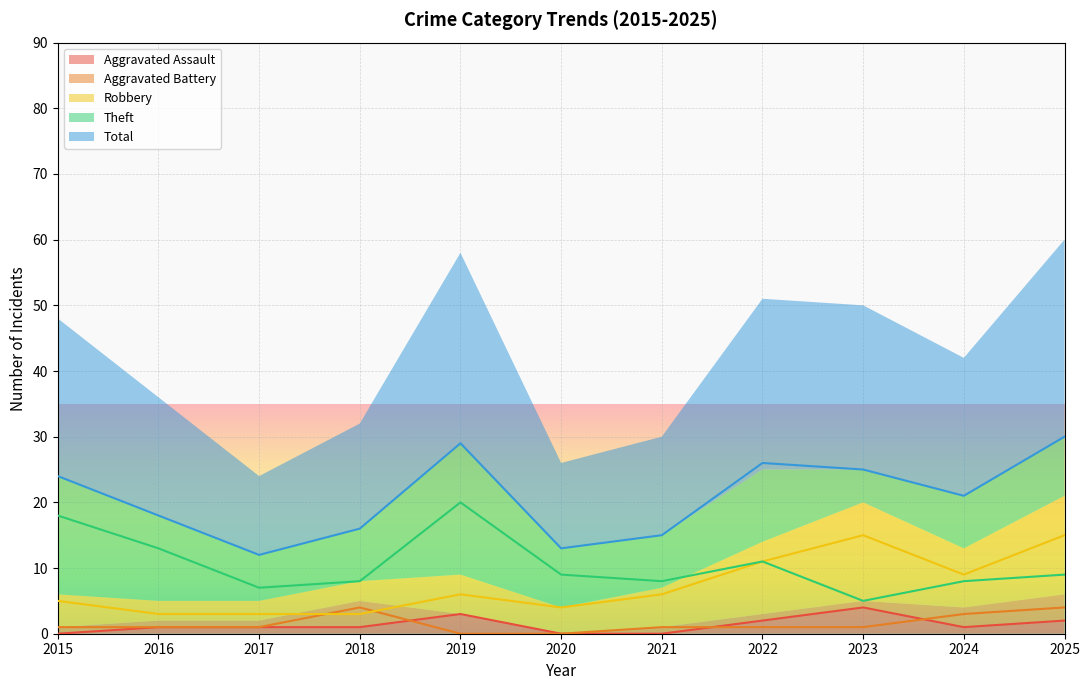

What value does the Total series have at 2018, to the nearest 5?

15